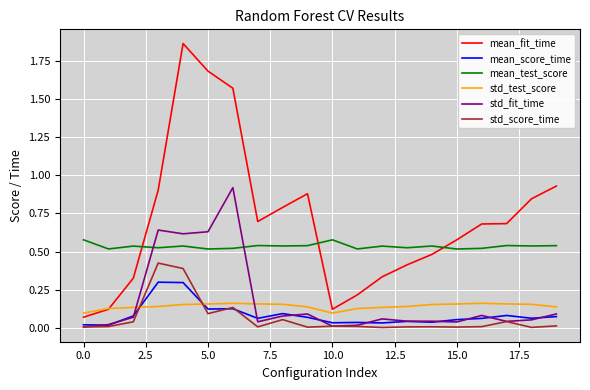

True or false: mean_test_score and std_score_time cross at least once.

False